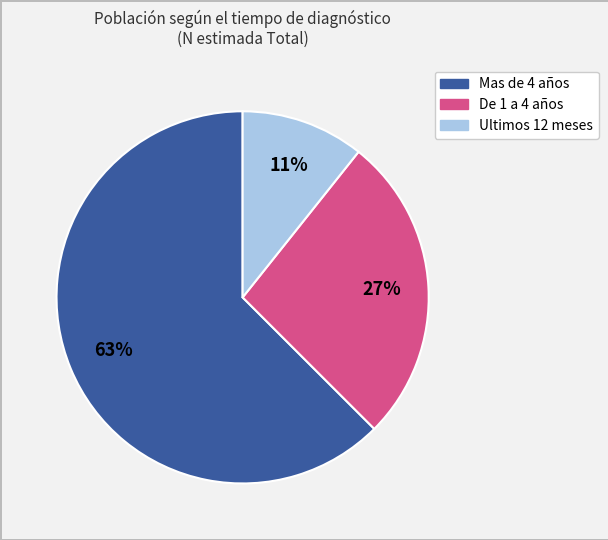

Which category has the biggest portion of the pie?

Mas de 4 años